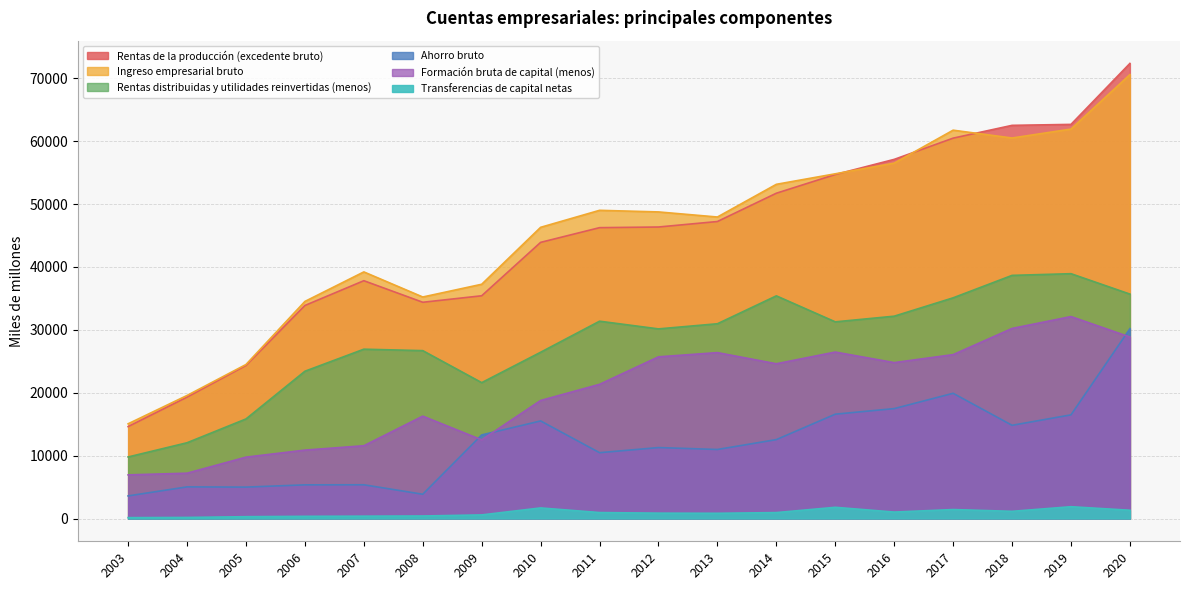

True or false: Transferencias de capital netas has a value of 1536 at 2012.

False